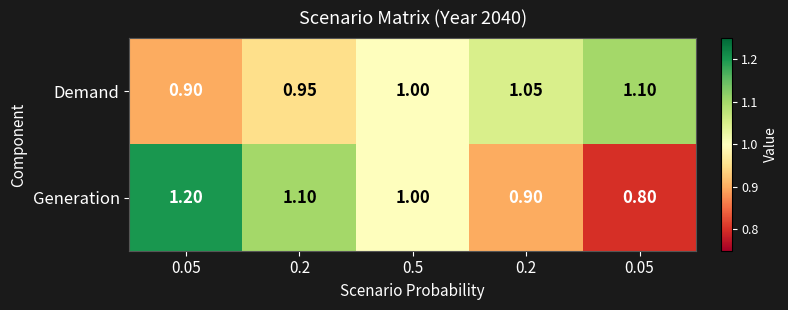

How many series are shown in this chart?

2